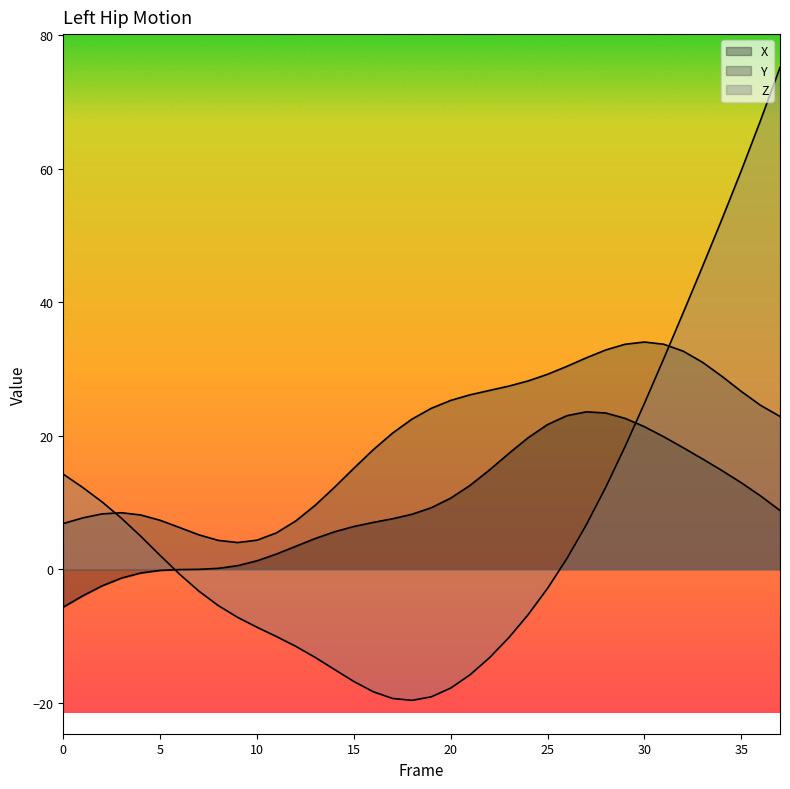

What is the value of the Y point at the 31st from the left?

34.0